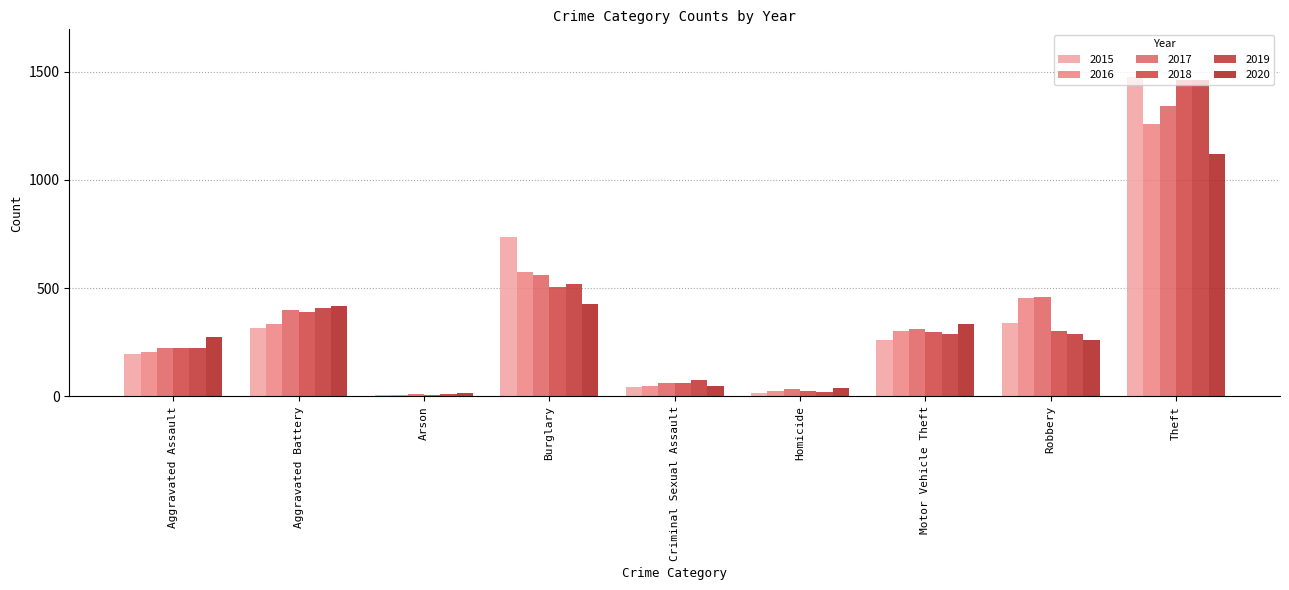

What is the average value of the 2018 series?

364